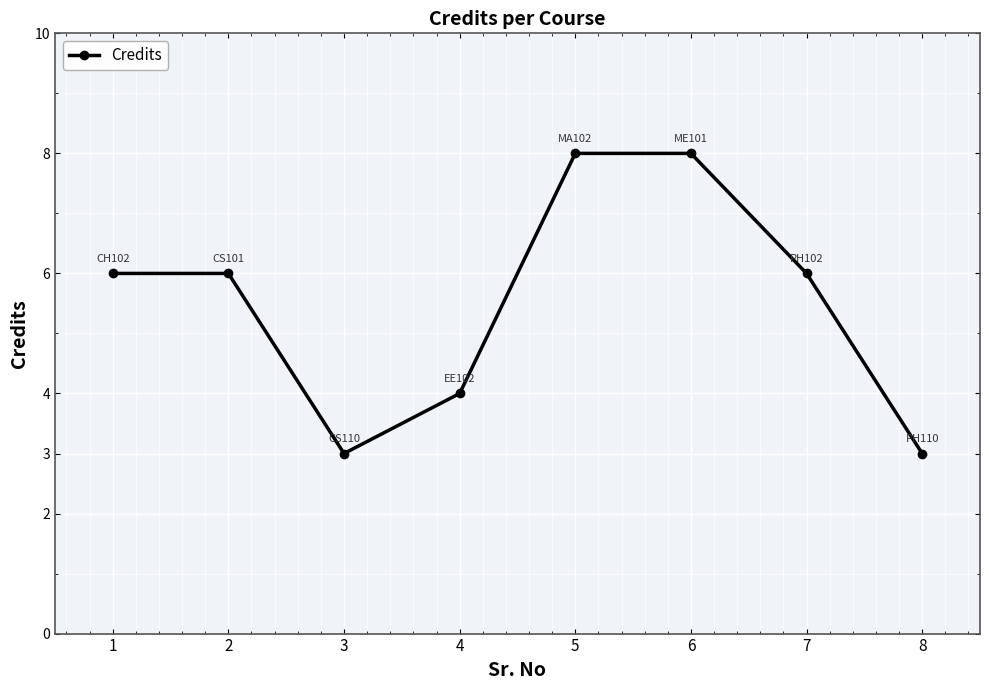

What is the sum of the values at 6 and 7?

14